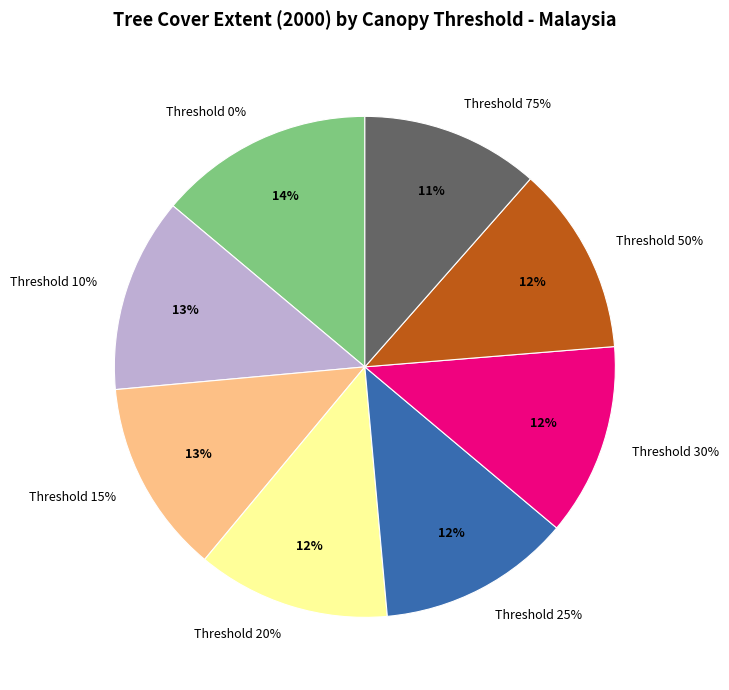

Rank the categories by value from highest to lowest.

0, 10, 15, 20, 25, 30, 50, 75